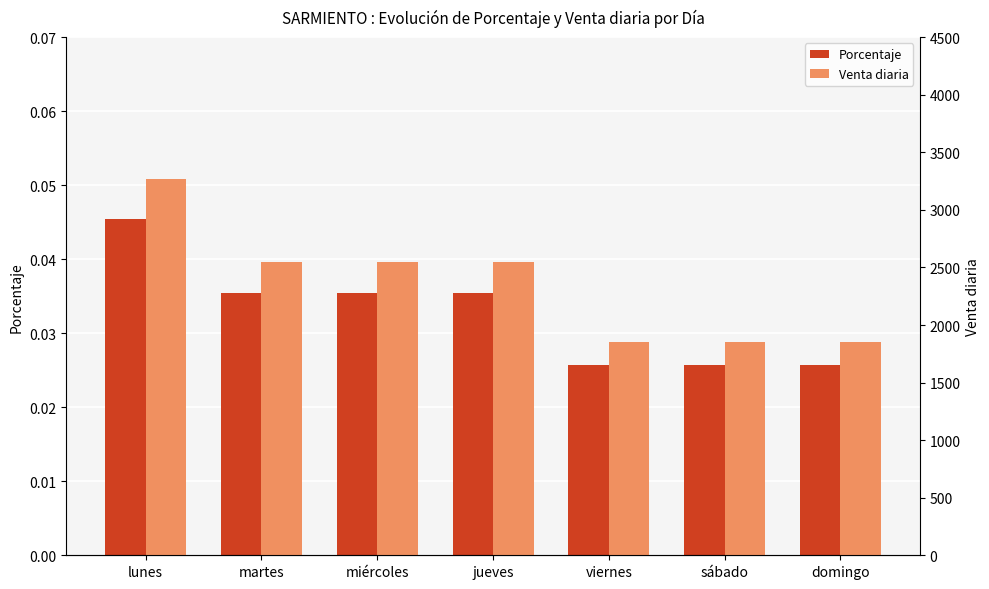

Reading right to left, transcribe all the data shown in this chart.

Porcentaje: domingo=0.0	sábado=0.0	viernes=0.0	jueves=0.0	miércoles=0.0	martes=0.0	lunes=0.0
Venta diaria: domingo=1850.4	sábado=1850.4	viernes=1850.4	jueves=2548.8	miércoles=2548.8	martes=2548.8	lunes=3268.8